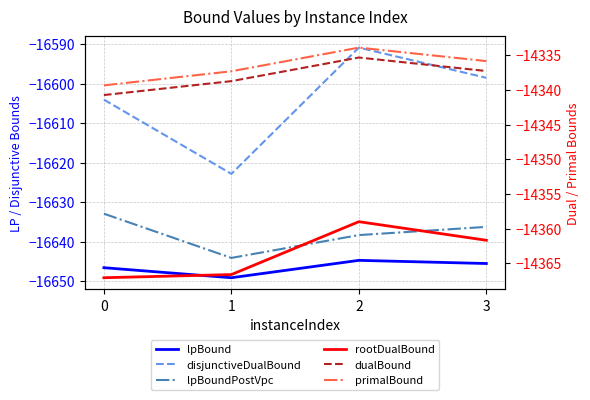

Rank the series by their maximum value, from highest to lowest.

primalBound, dualBound, rootDualBound, disjunctiveDualBound, lpBoundPostVpc, lpBound